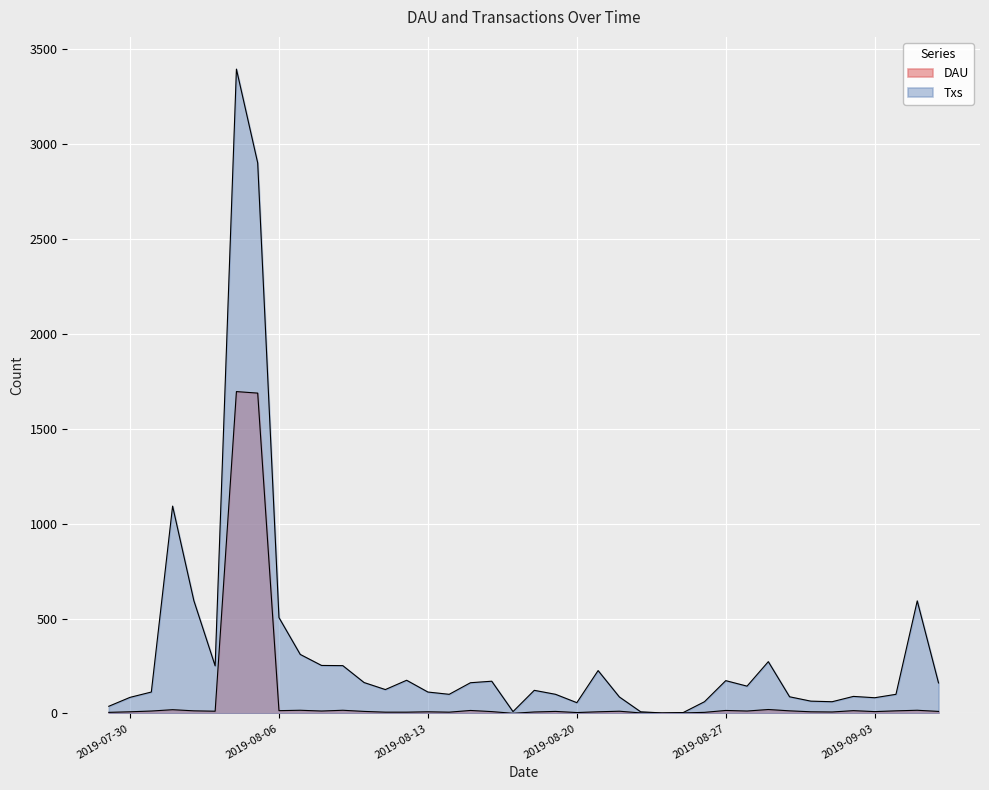

What is the difference between the maximum and second lowest values in the DAU series?

1693